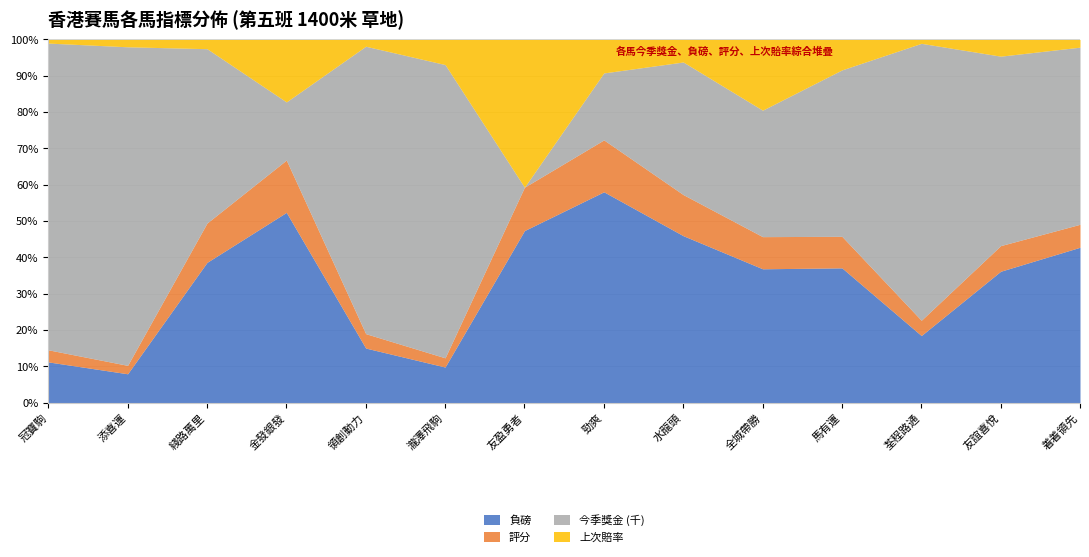

True or false: 負磅 and 上次賠率 cross at least once.

False